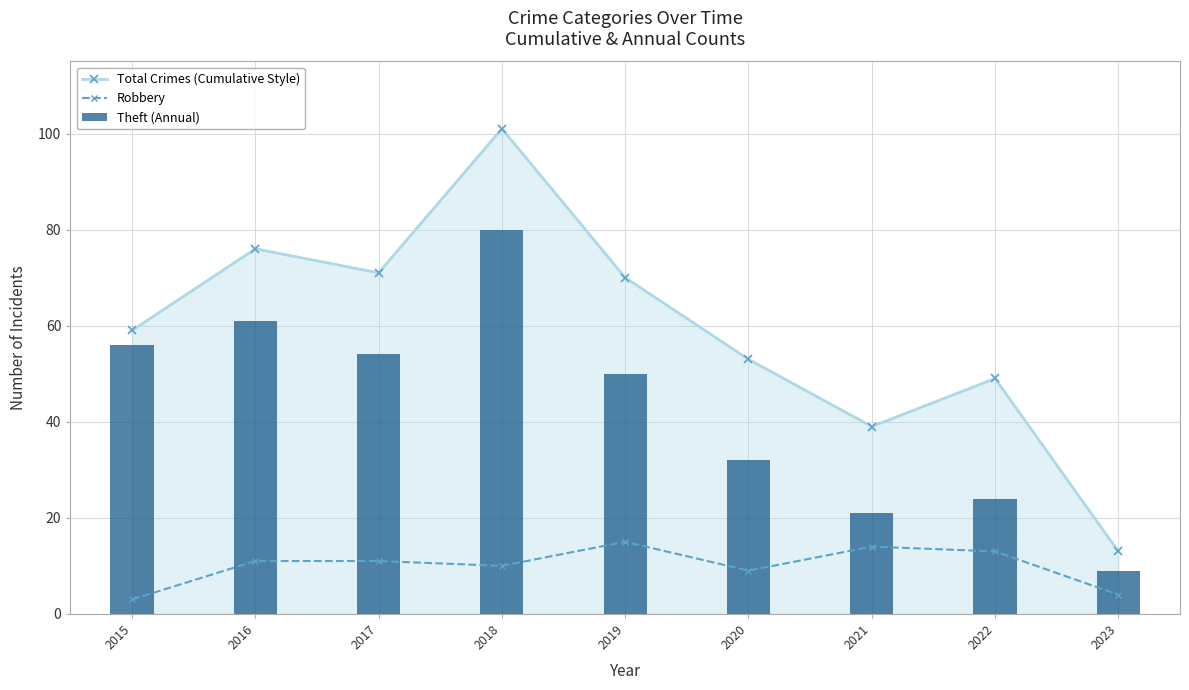

At 2022, list the series in order from smallest to largest.

Robbery, Theft (Annual), Total Crimes (Cumulative Style)